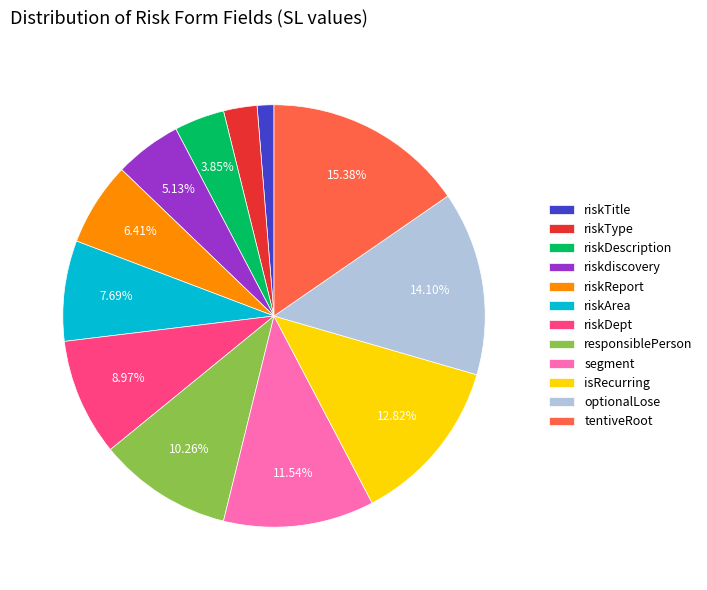

Which slice is the smallest?

riskTitle